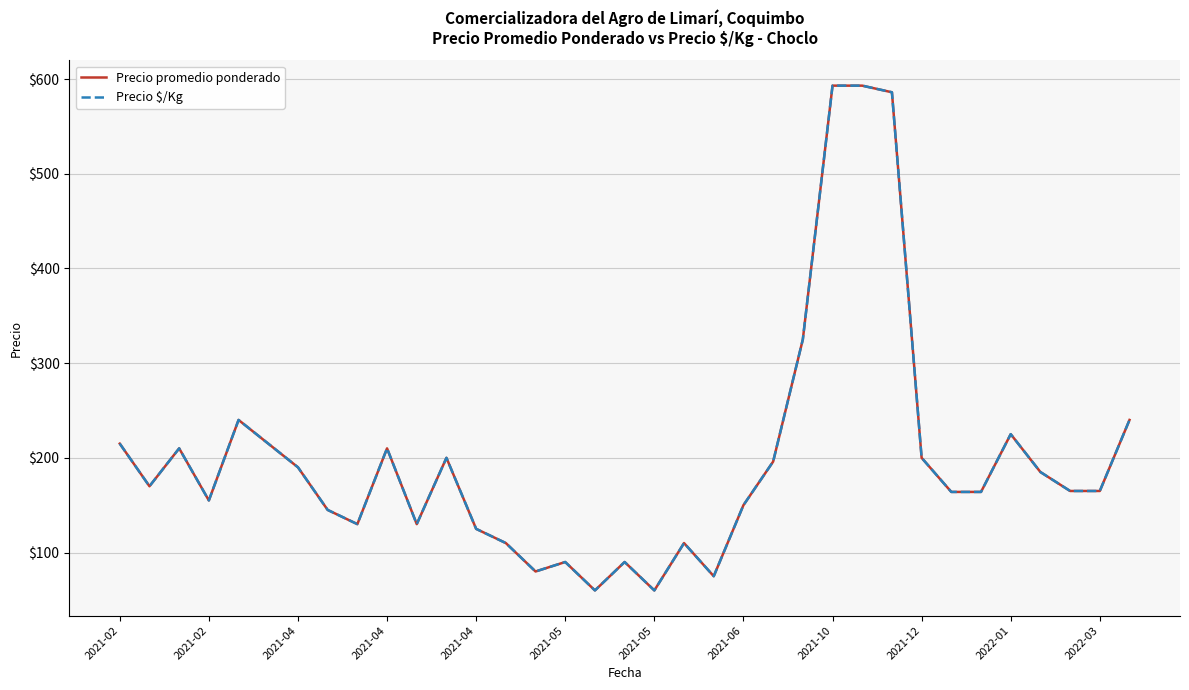

True or false: Precio promedio ponderado and Precio $/Kg cross at least once.

False